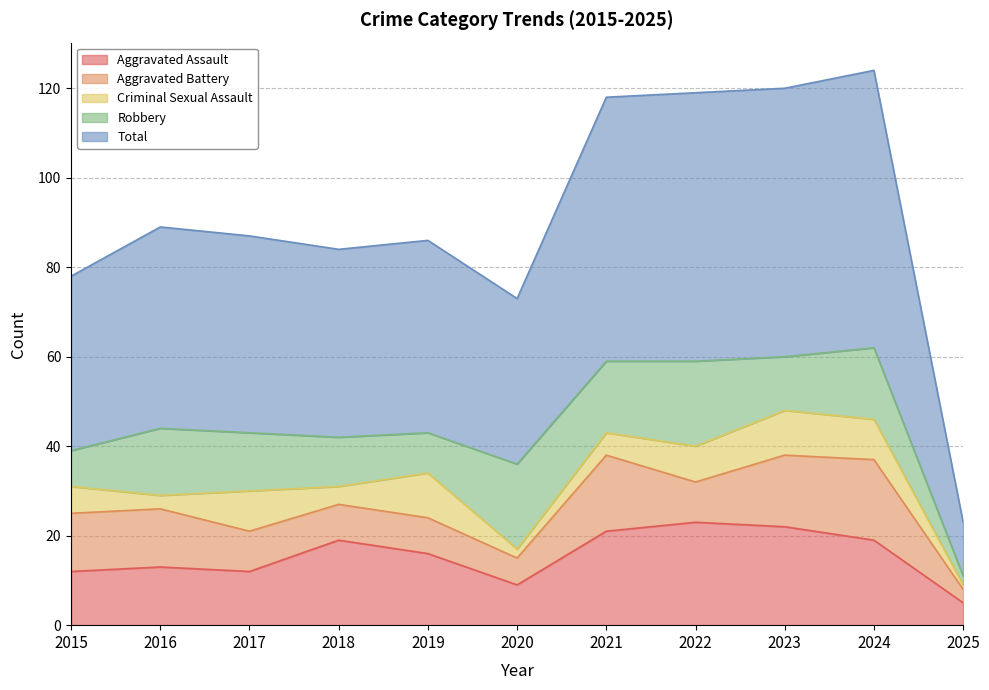

List the series in order of their peak value, highest first.

Total, Aggravated Assault, Robbery, Aggravated Battery, Criminal Sexual Assault